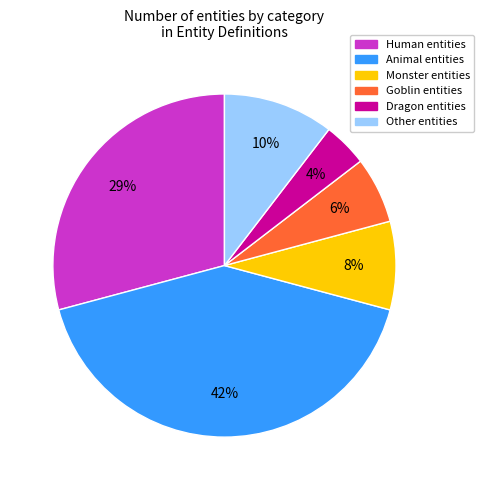

To the nearest percent, what is the average slice percentage?

17%